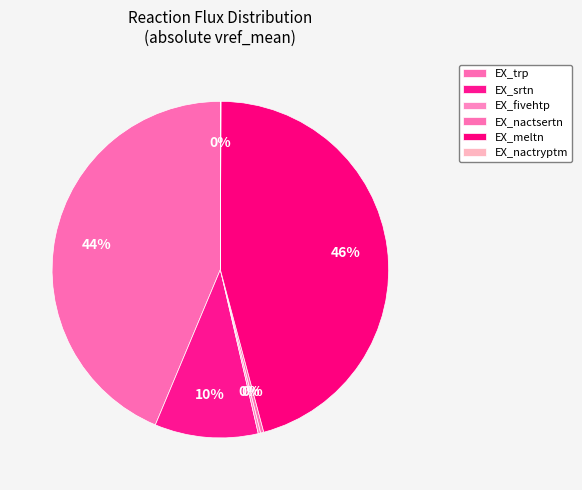

The EX_srtn slice represents 3% of the pie. True or false?

False